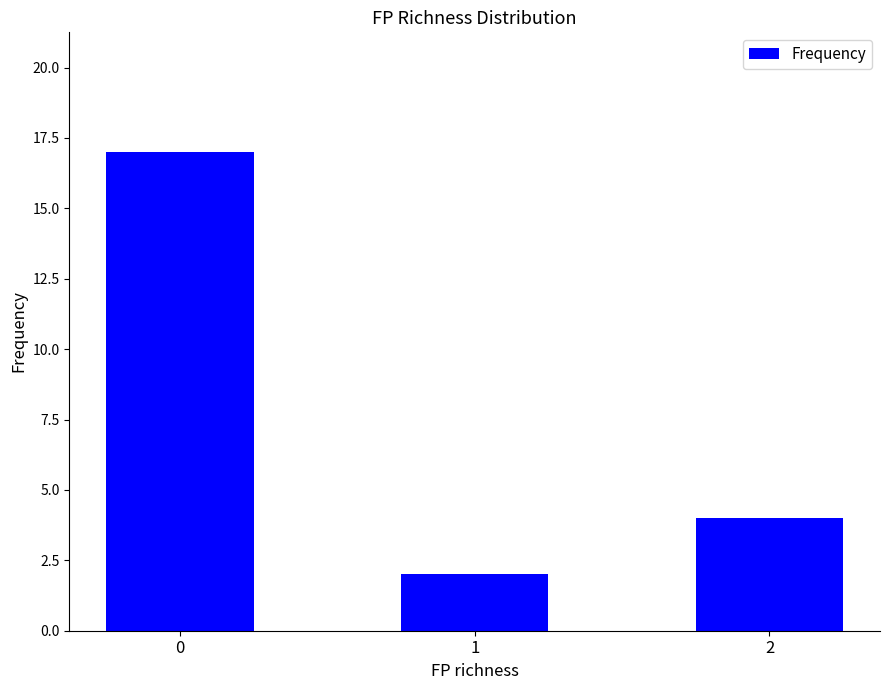

What is the sum of all values?

23